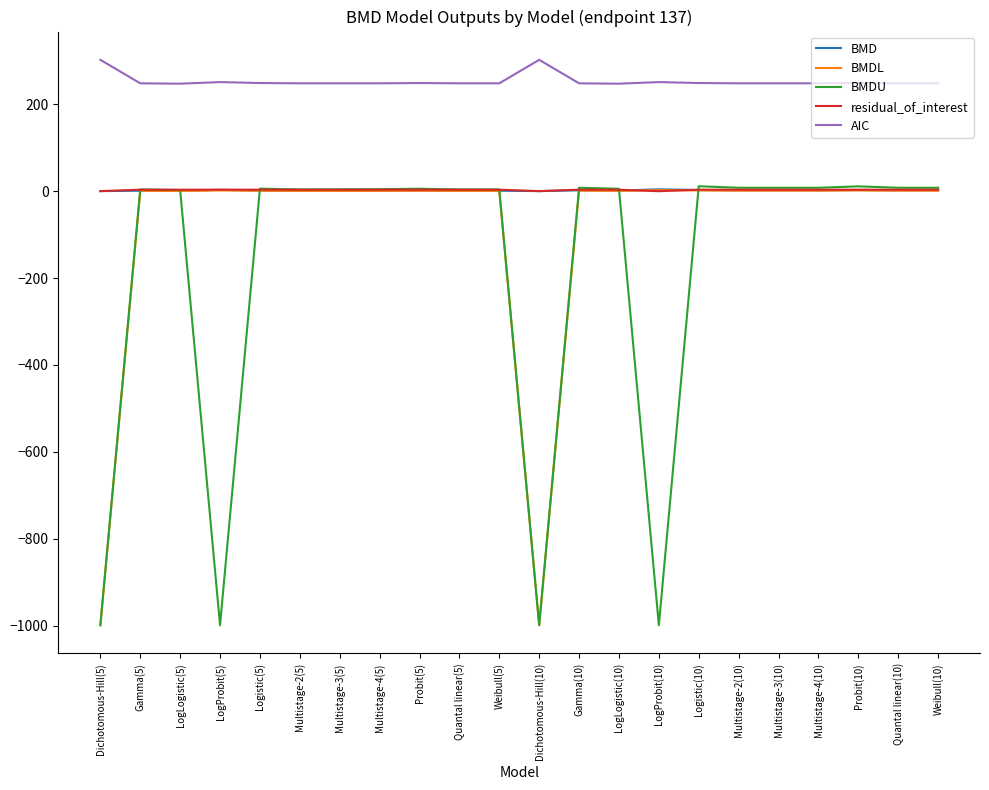

What is the greatest value displayed?

302.2